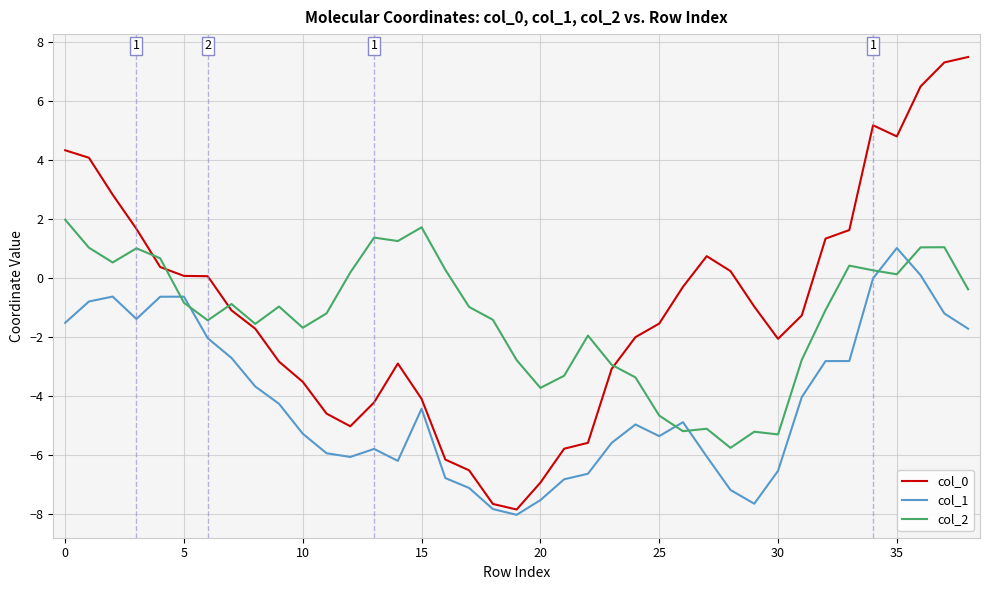

How many lines are shown in the chart?

3